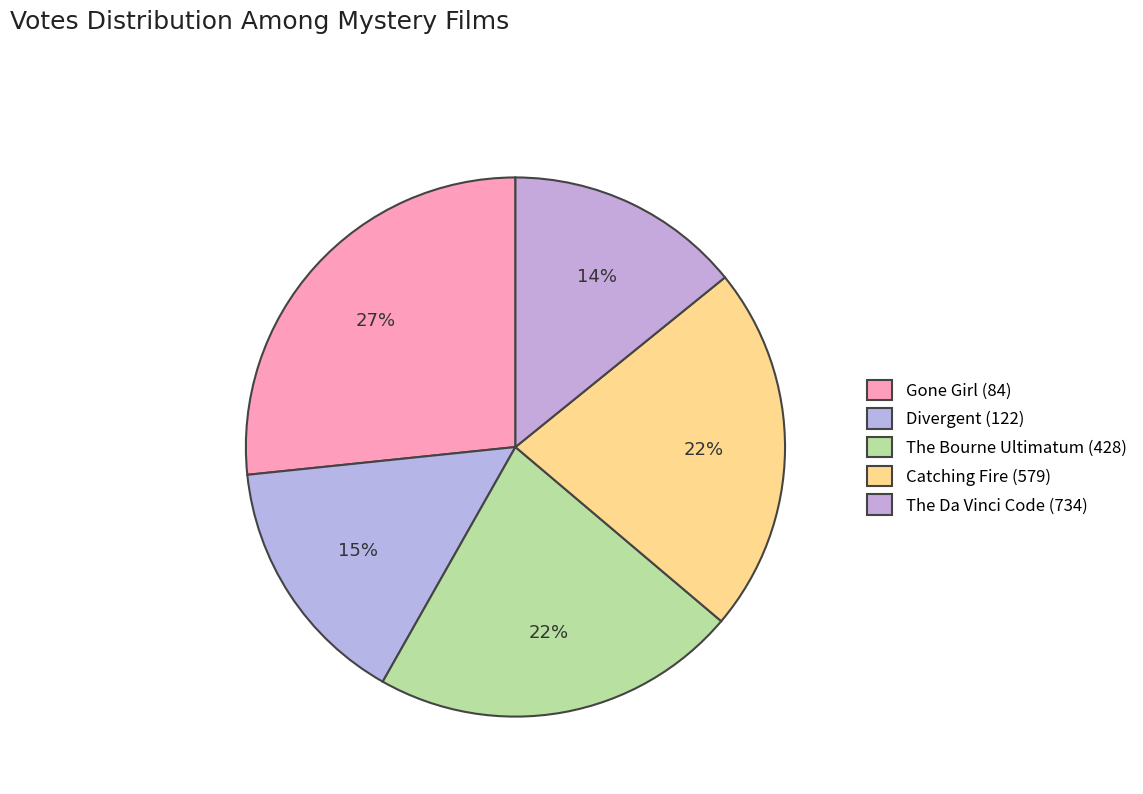

To the nearest percent, what is the average slice percentage?

20%